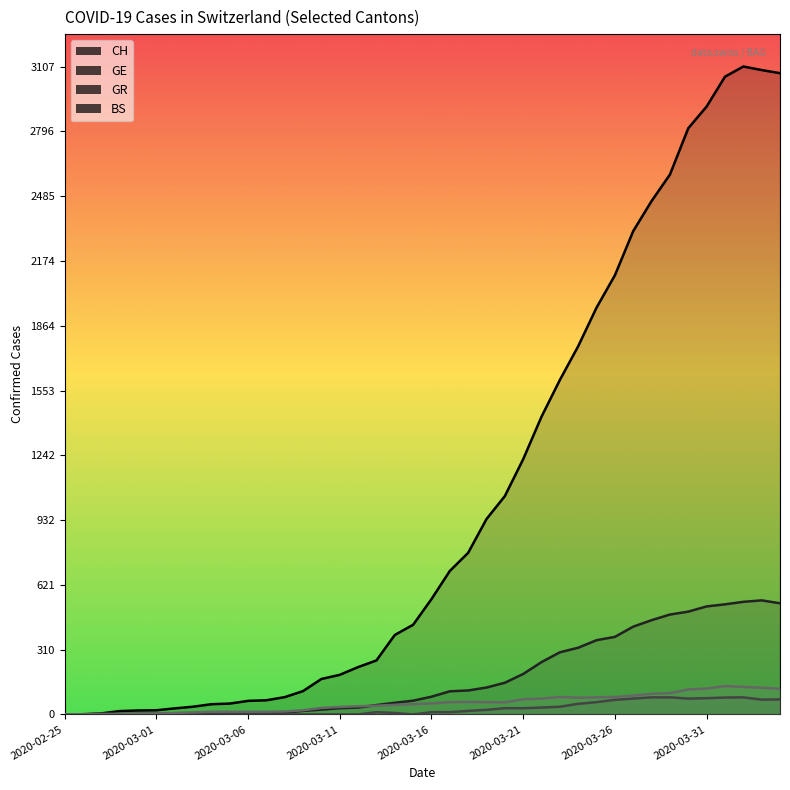

How many data points in GR are less than 11?

19